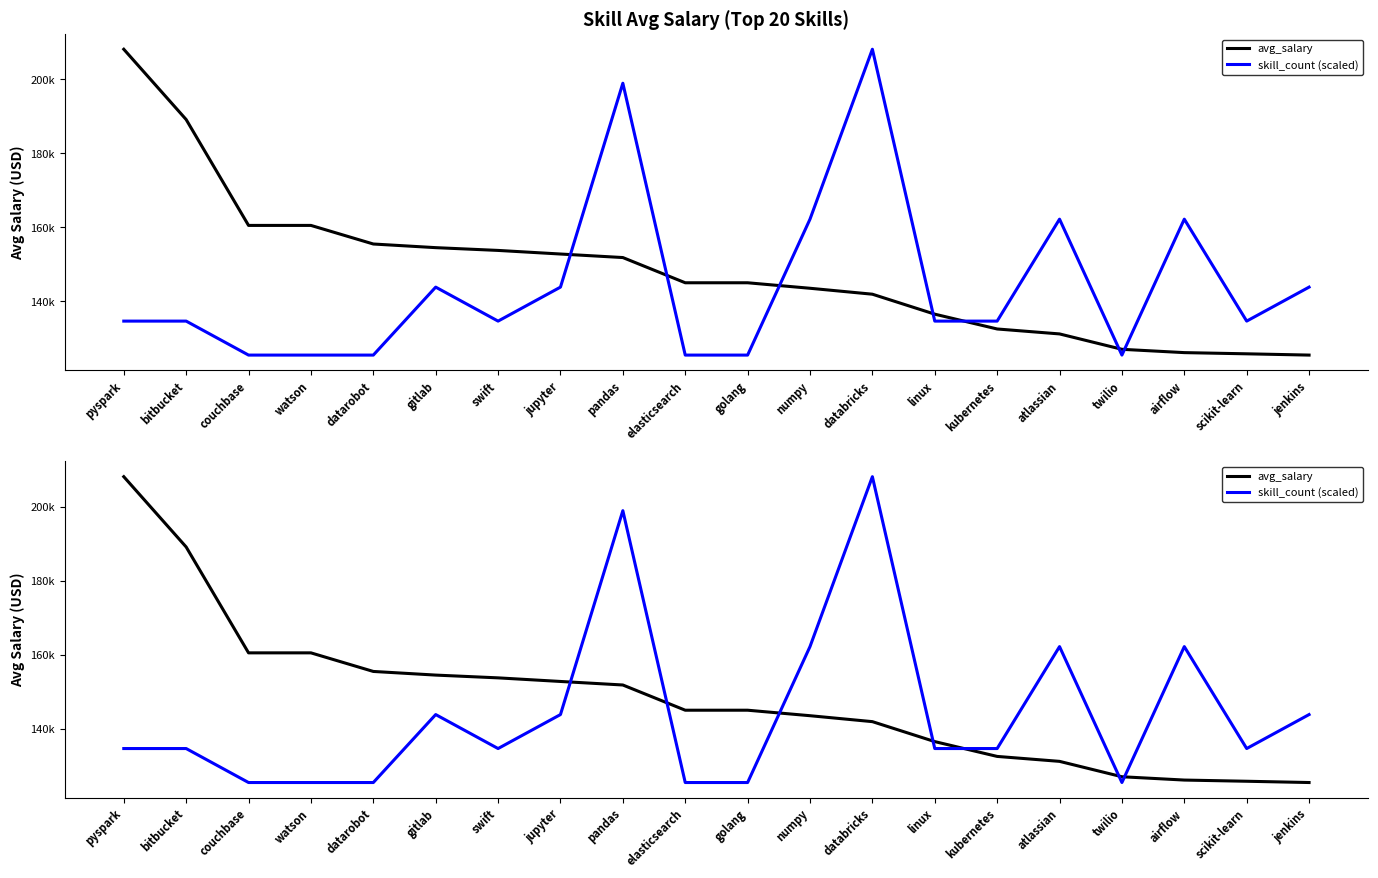

List the labels in order of skill_count (scaled) value, smallest first.

couchbase, watson, datarobot, elasticsearch, golang, twilio, pyspark, bitbucket, swift, linux, kubernetes, scikit-learn, gitlab, jupyter, jenkins, numpy, atlassian, airflow, pandas, databricks